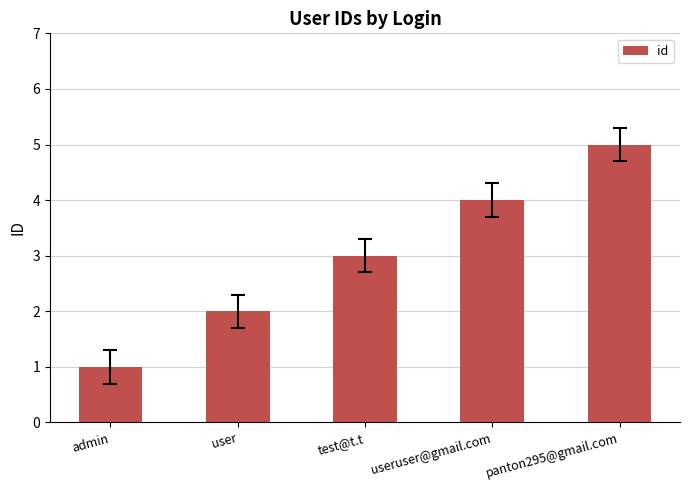

List the labels in order of value, smallest first.

admin, user, test@t.t, useruser@gmail.com, panton295@gmail.com